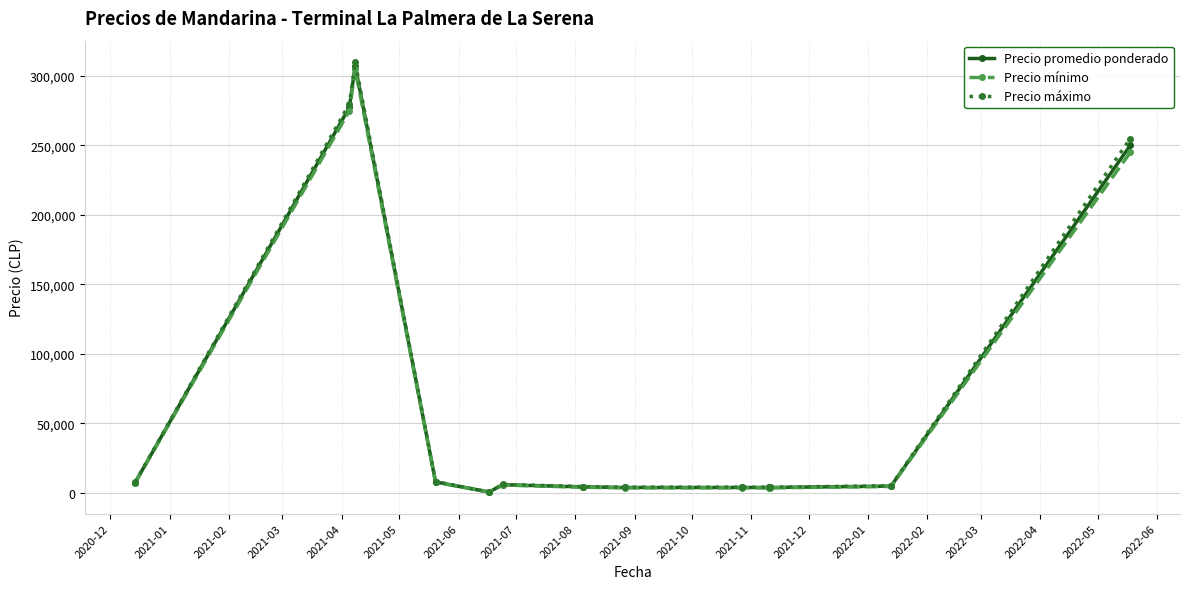

Which series has the largest range (max minus min)?

Precio máximo